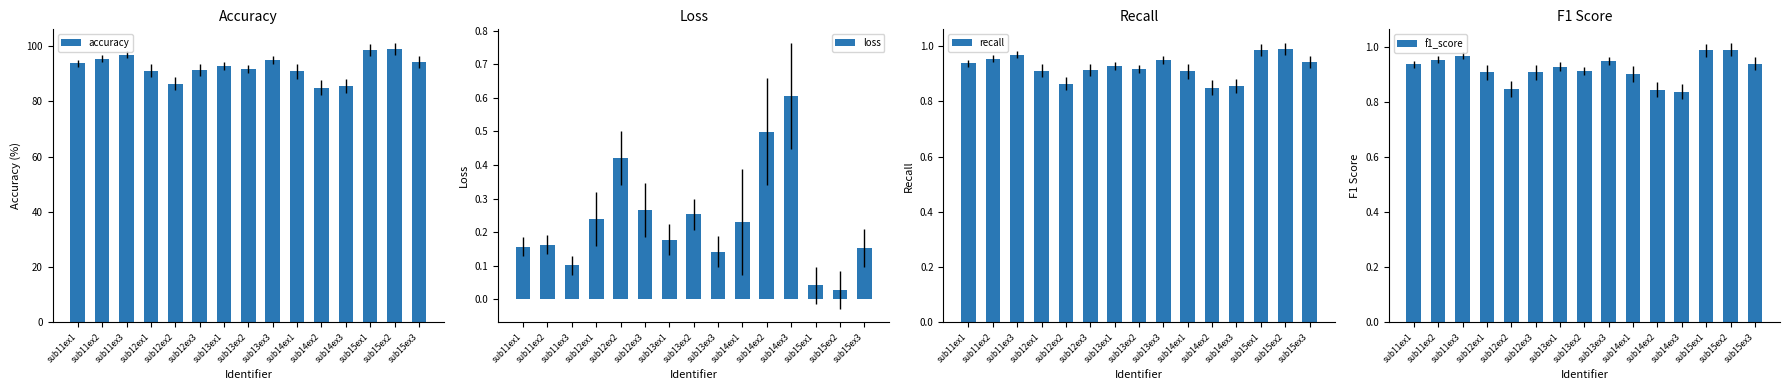

Between sub11ex1 and sub13ex1, which series saw the biggest shift?

accuracy